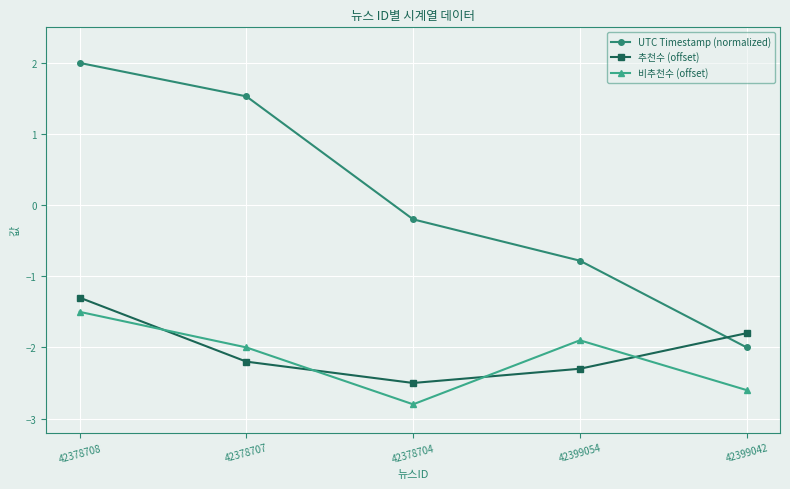

Where is UTC Timestamp (normalized) nearest to the value 0?

42378704